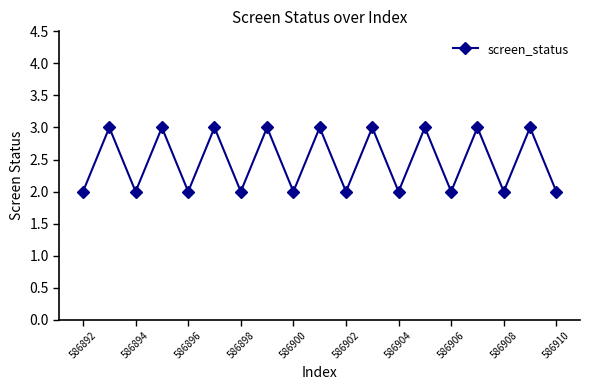

What is the maximum value shown in the chart?

3